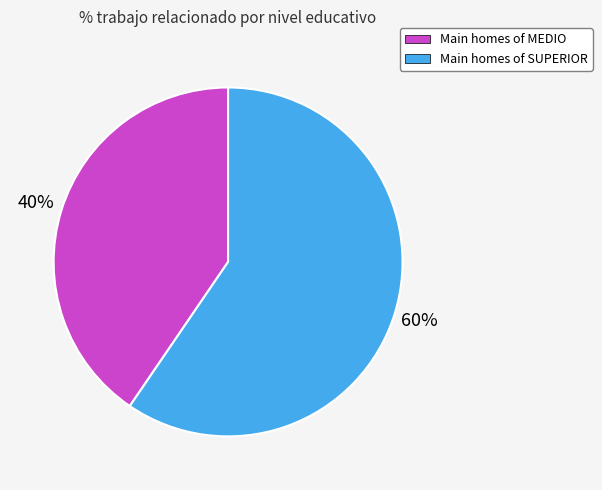

To the nearest percent, what is the average slice percentage?

50%